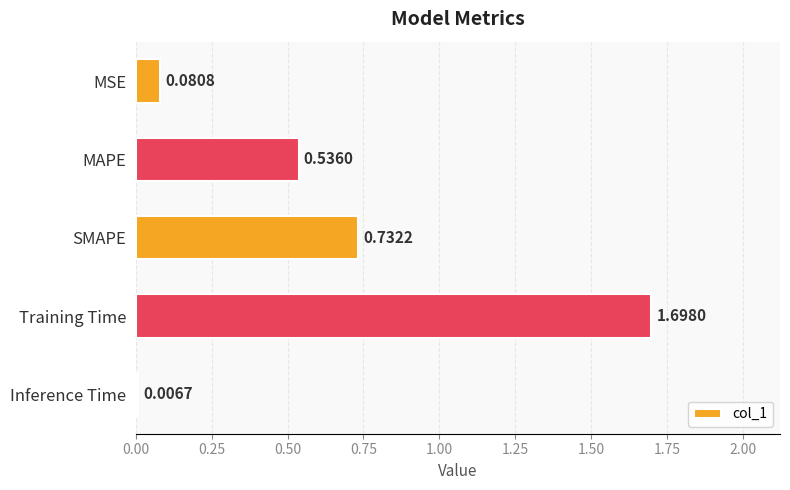

What is the difference between the maximum and second lowest values?

1.6